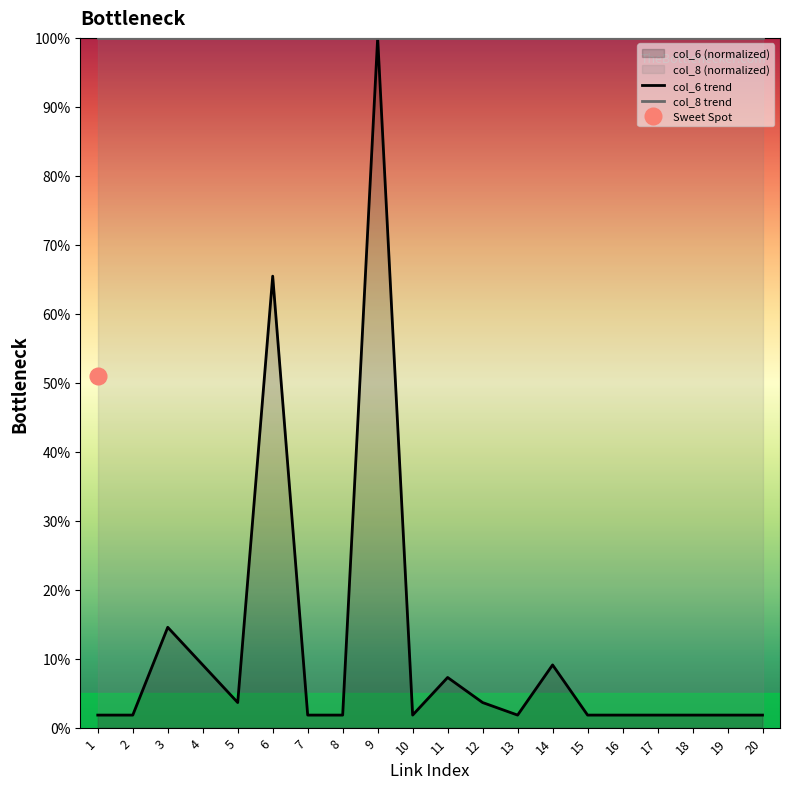

The value of col_8 trend at 11 is 158.4. True or false?

False